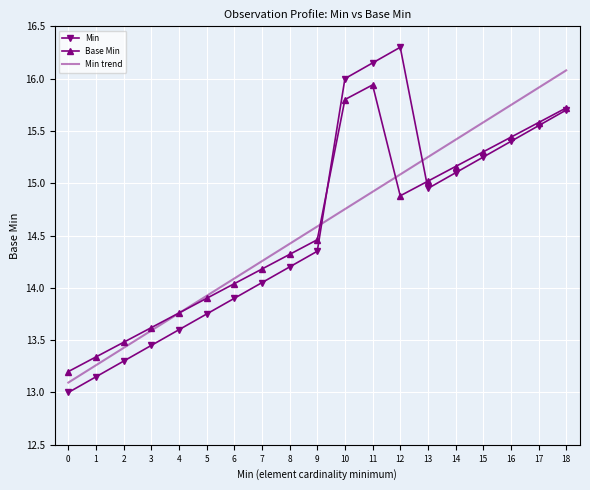

Where does the Min trend series first go above 14?

6